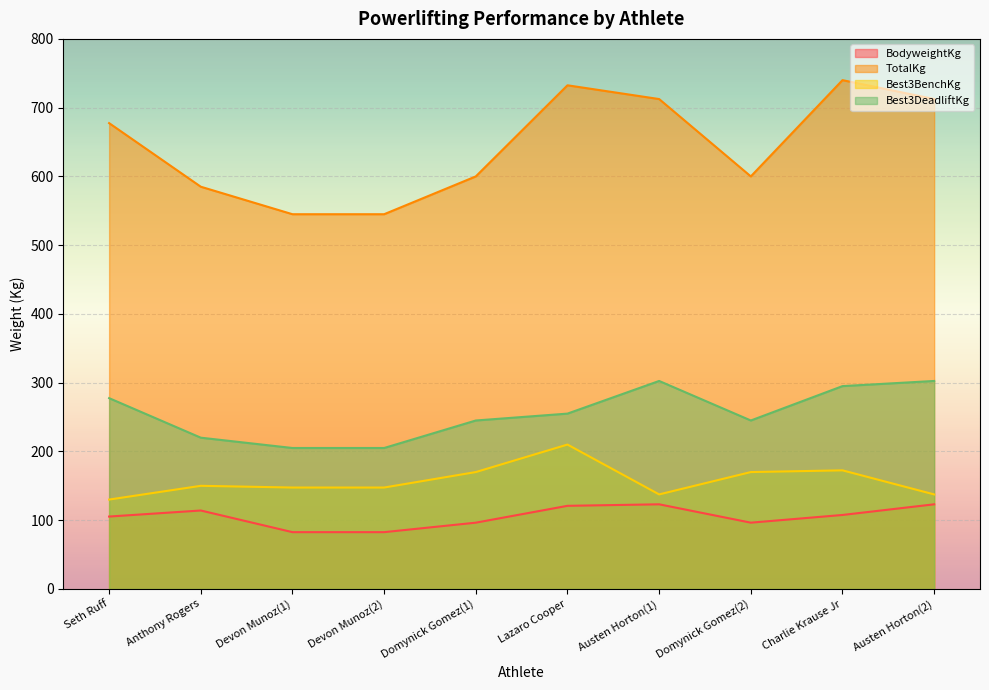

In TotalKg, how many points are higher than both neighbors (excluding endpoints)?

2